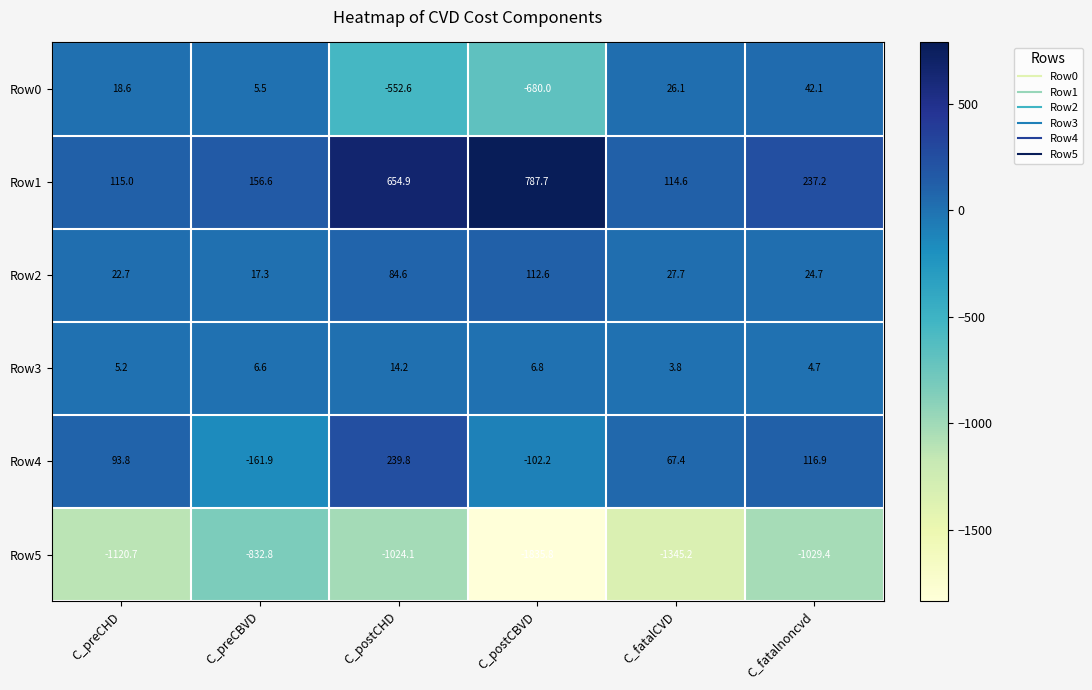

Which category has the highest value across all series?

C_postCBVD